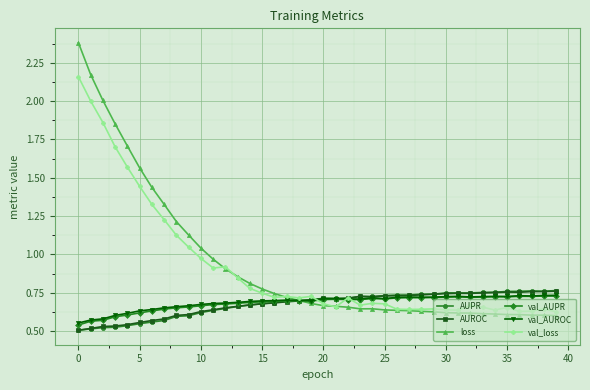

Which series has the largest total across all categories?

loss